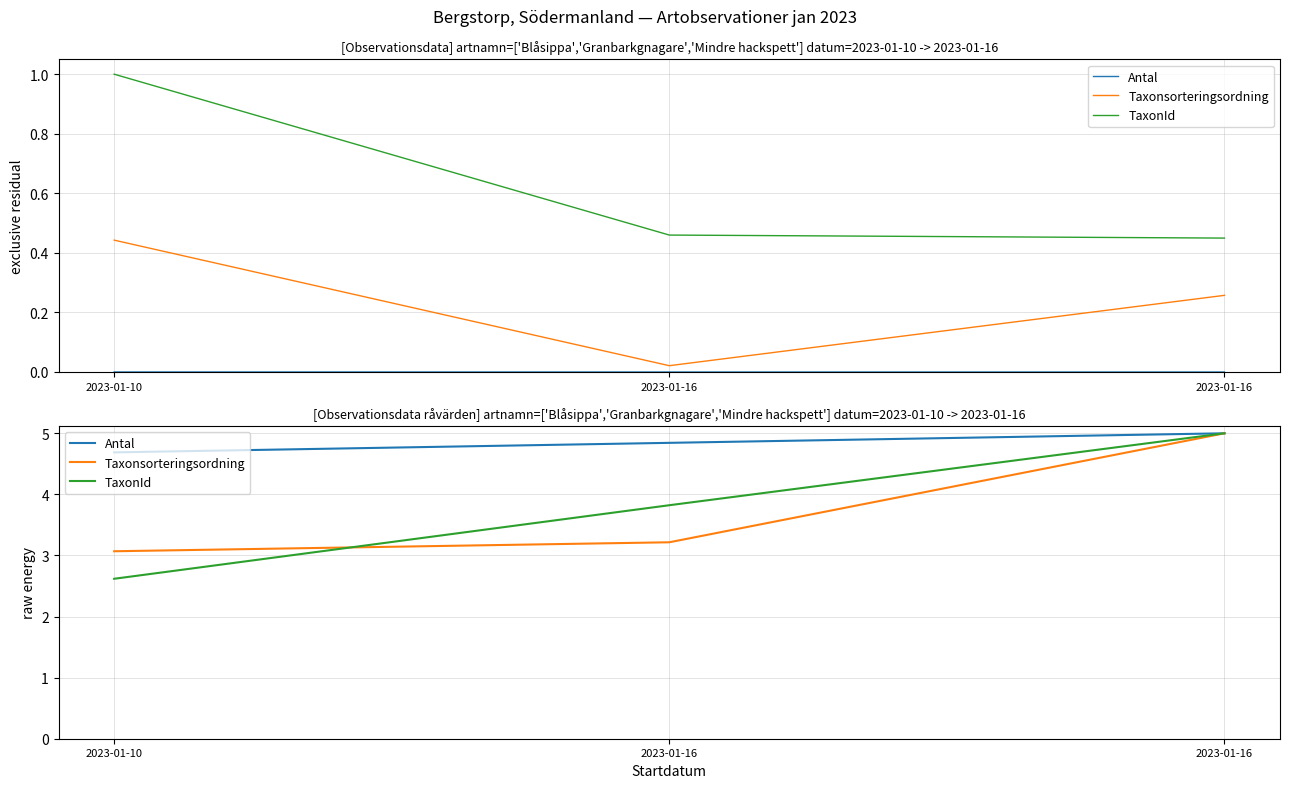

What is the highest value of the Antal series?

5.0